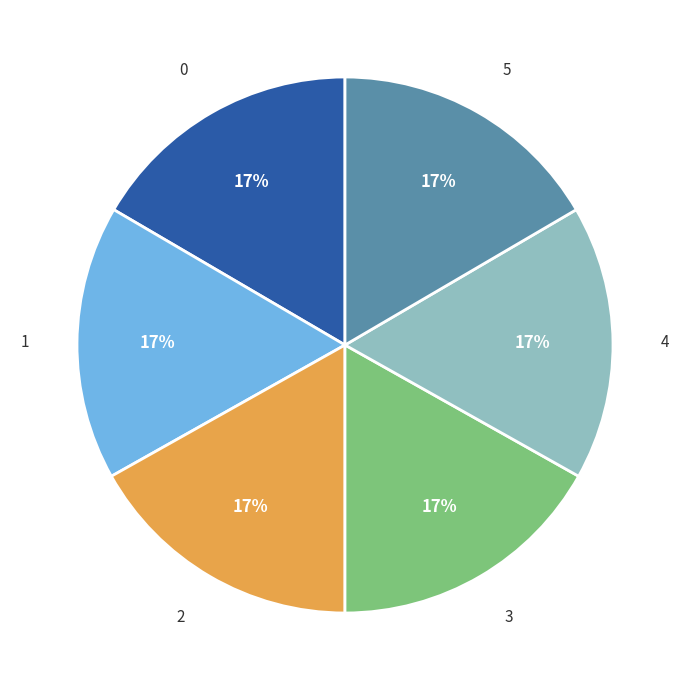

To the nearest percent, what percentage of the pie is 4?

17%